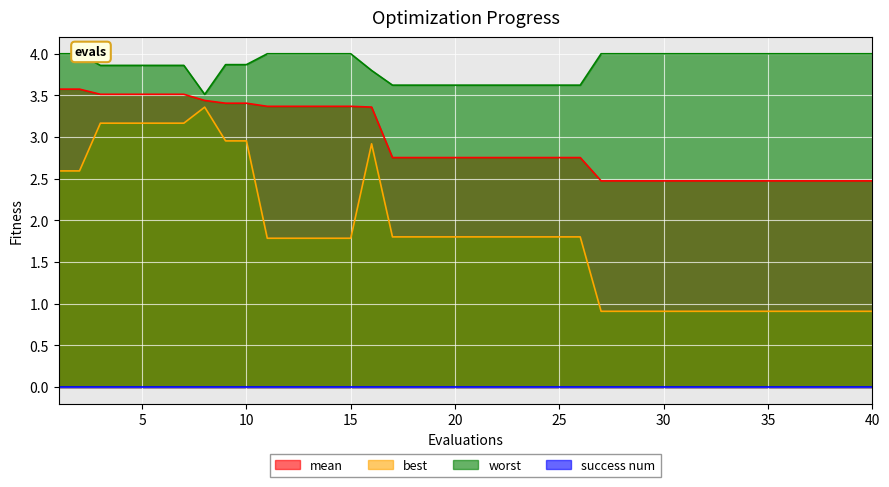

What is the sum of all best values?

72.9